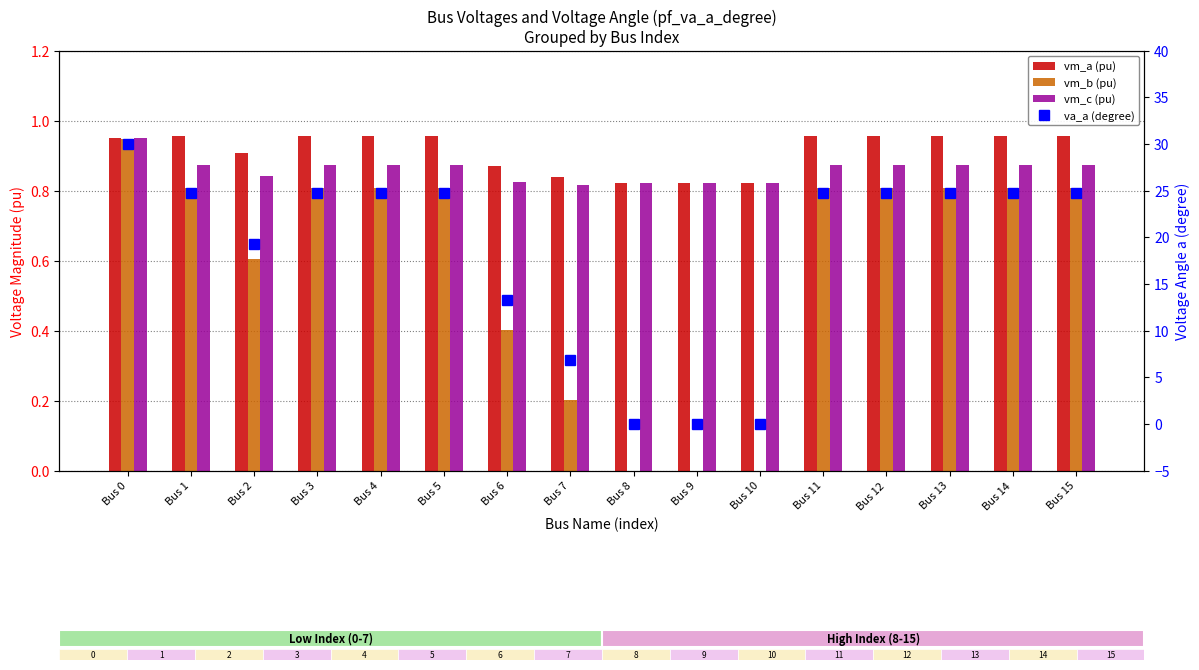

Count the number of data series in this chart.

4